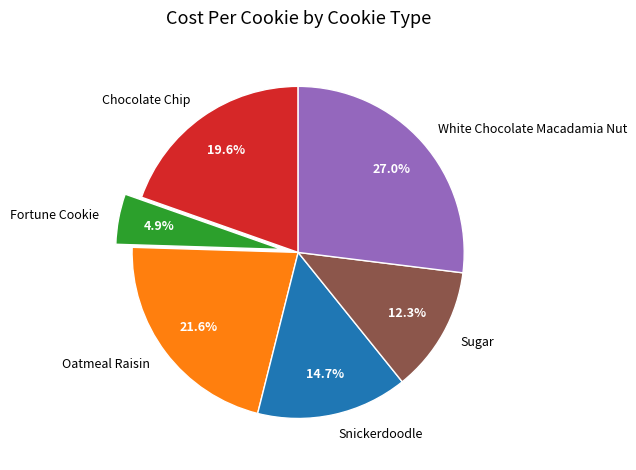

How many segments does this pie chart have?

6